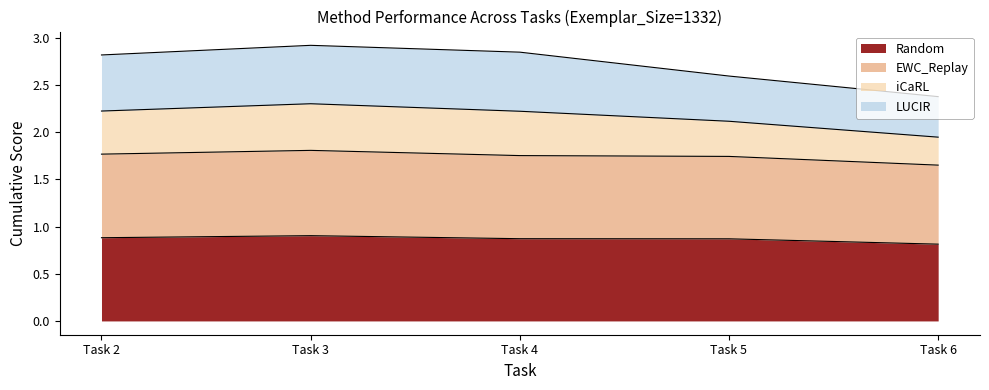

Is it true that Random equals 0.9 at Task 2?

True